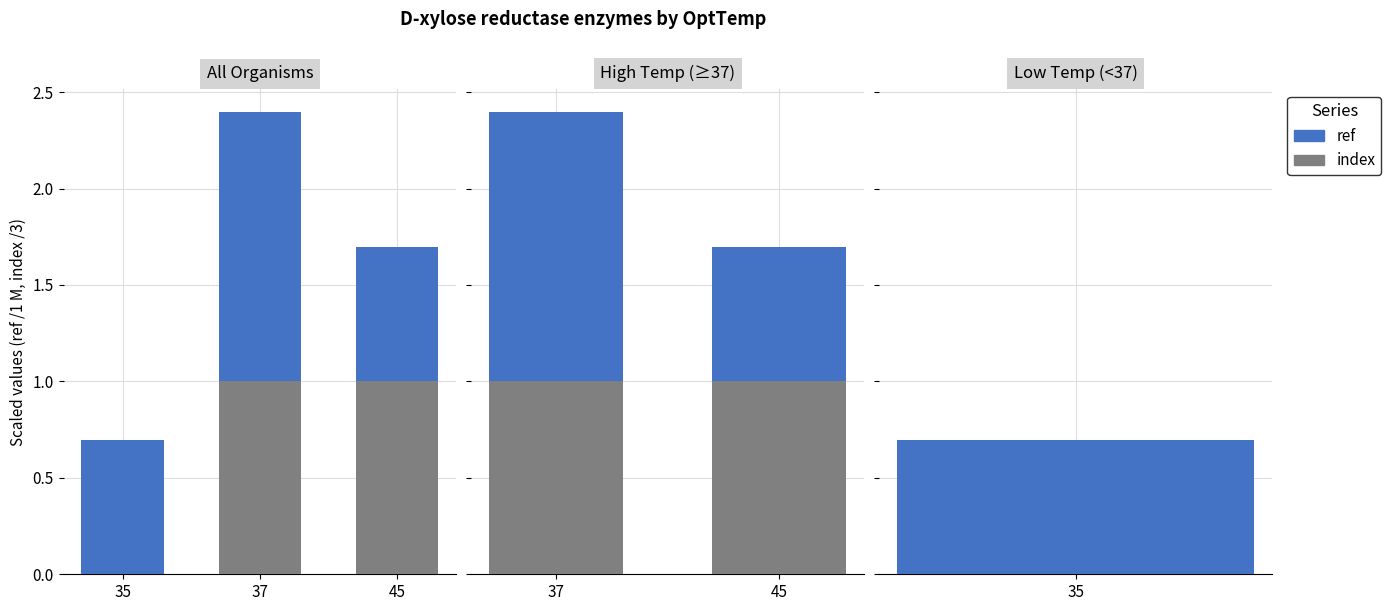

Does the chart contain any negative values?

No